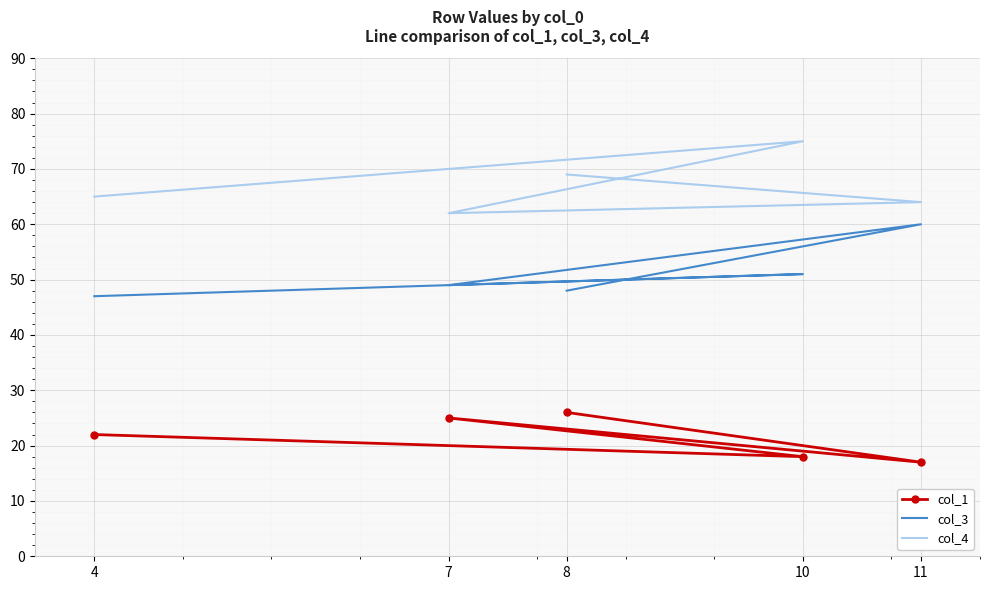

What is the difference between the col_4 values at 10 and 7?

13